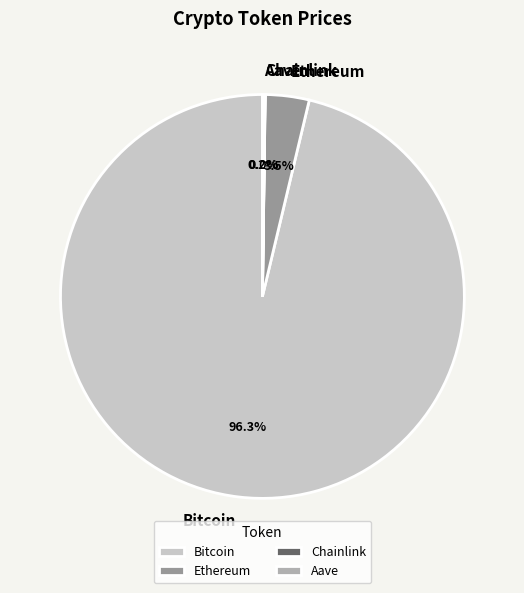

Which slice is the largest?

Bitcoin